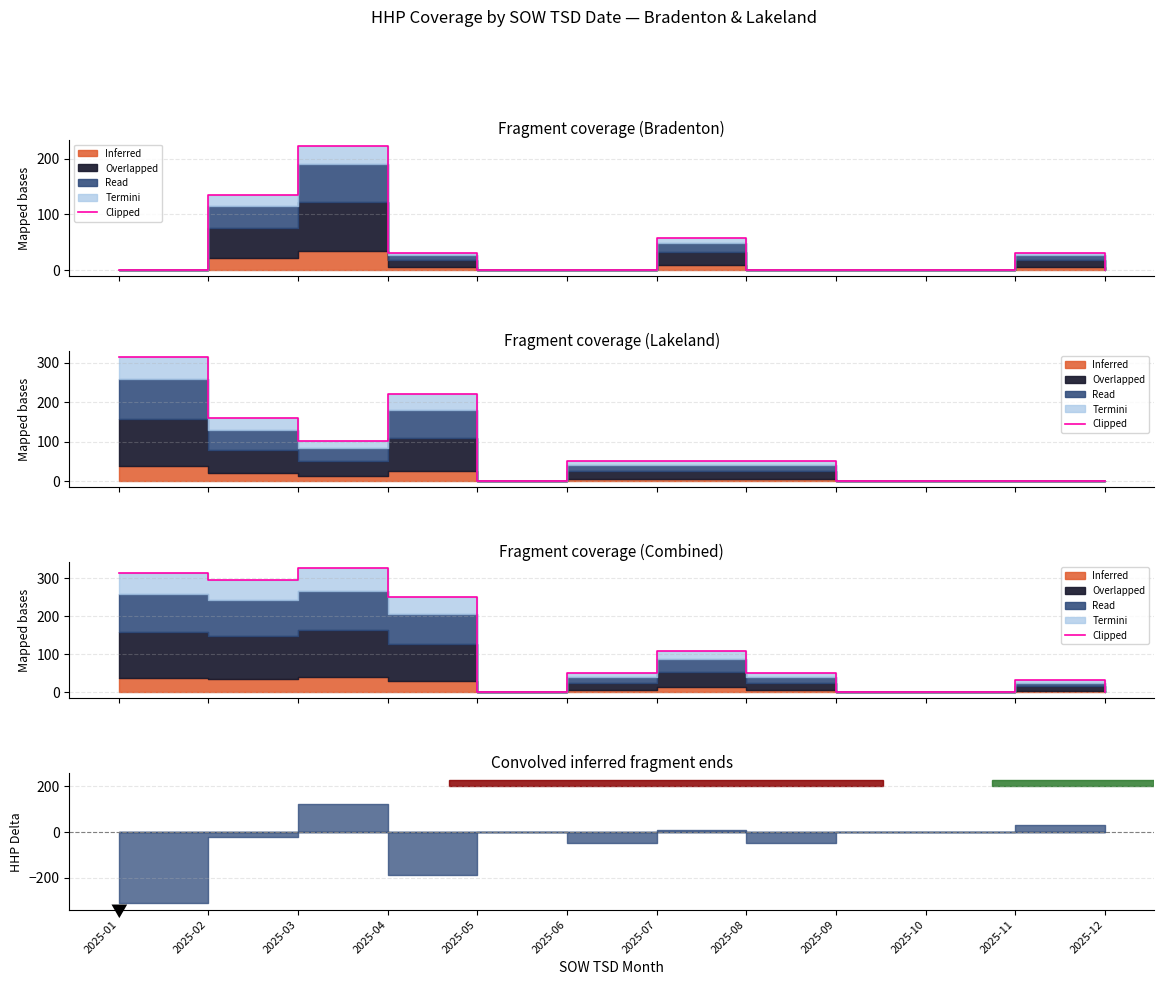

How many data points does each series have?

12